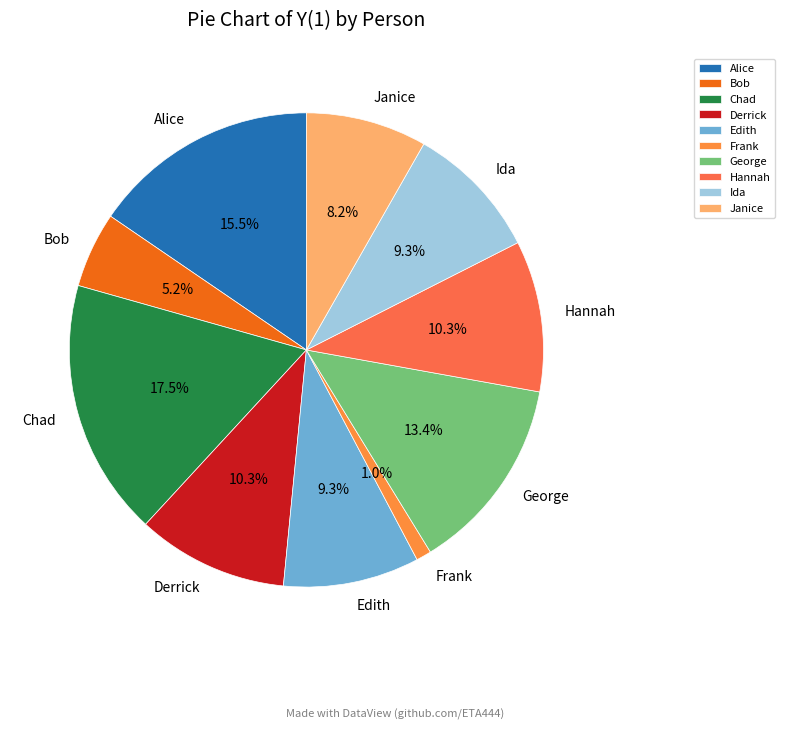

How many segments does this pie chart have?

10